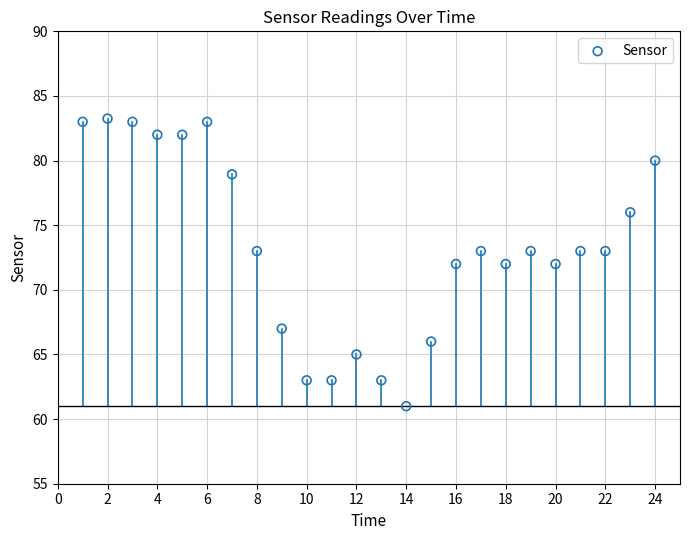

What is the range of X values (max minus min)?

23.0